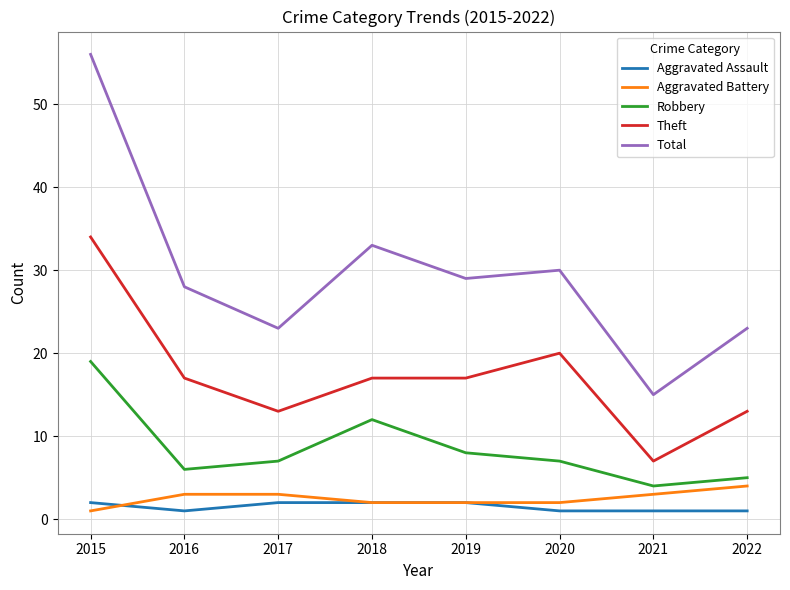

At which category is the sum across all series the highest?

2015